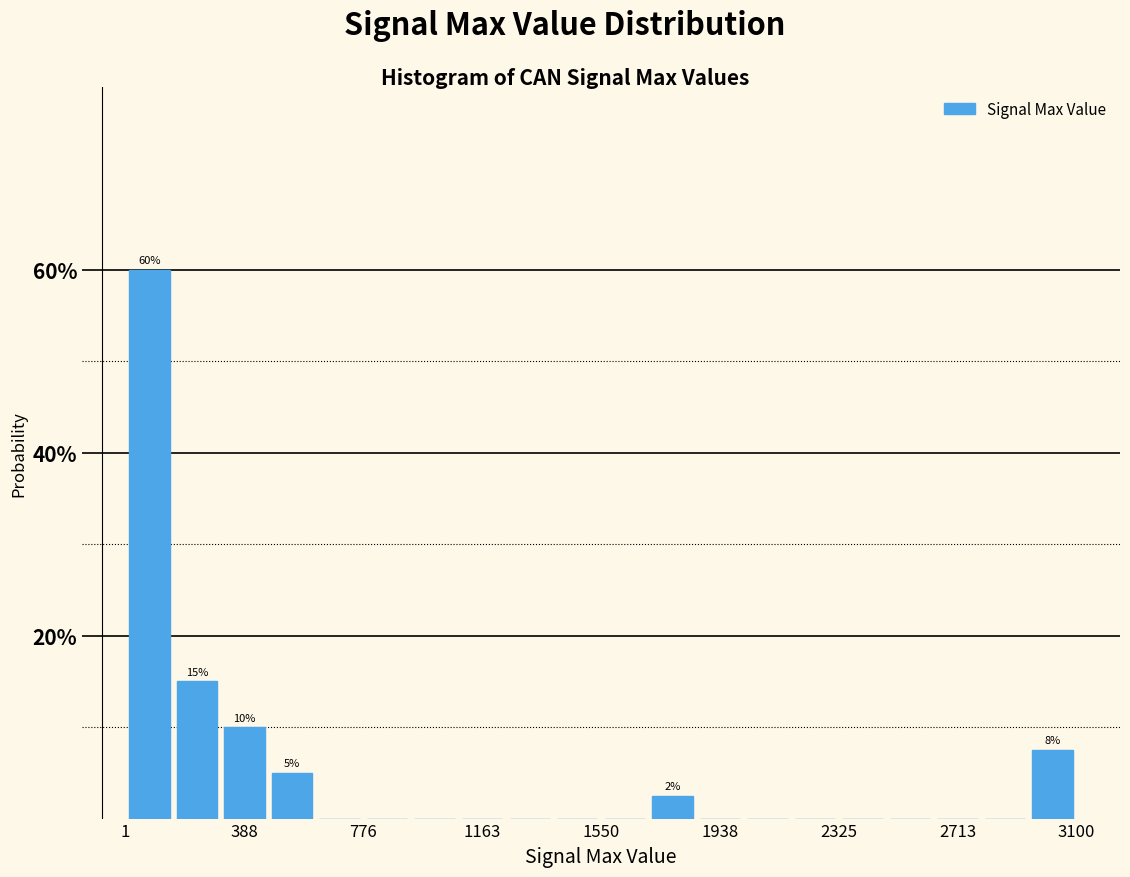

Around what value on the x-axis is the tallest bar? Give the approximate position of its centre, as read against the axis.

100